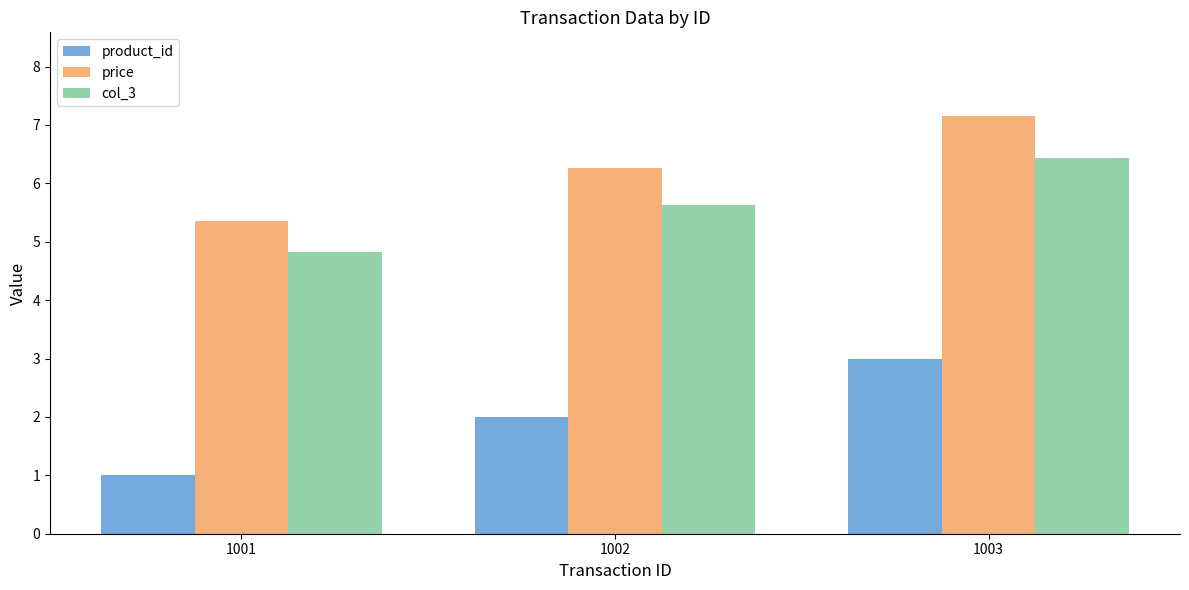

What is the difference between the second highest and minimum values in the product_id series?

1.0